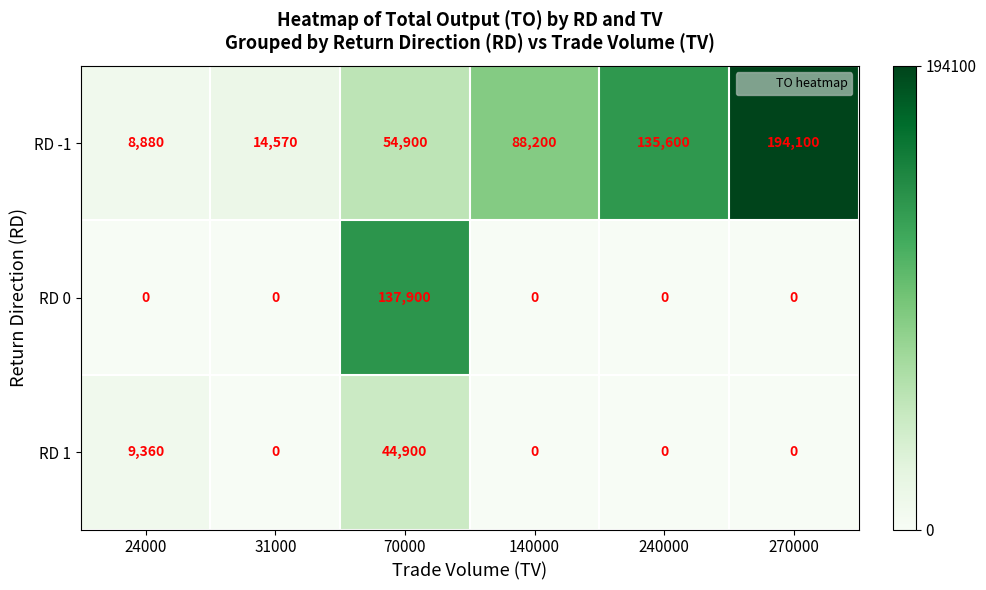

What is the average value of the RD 1 series?

9043